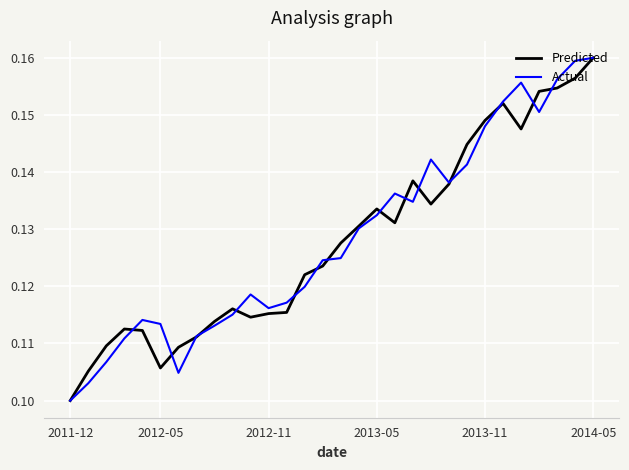

Which series ends up on top after the final intersection of Actual and Predicted?

Actual